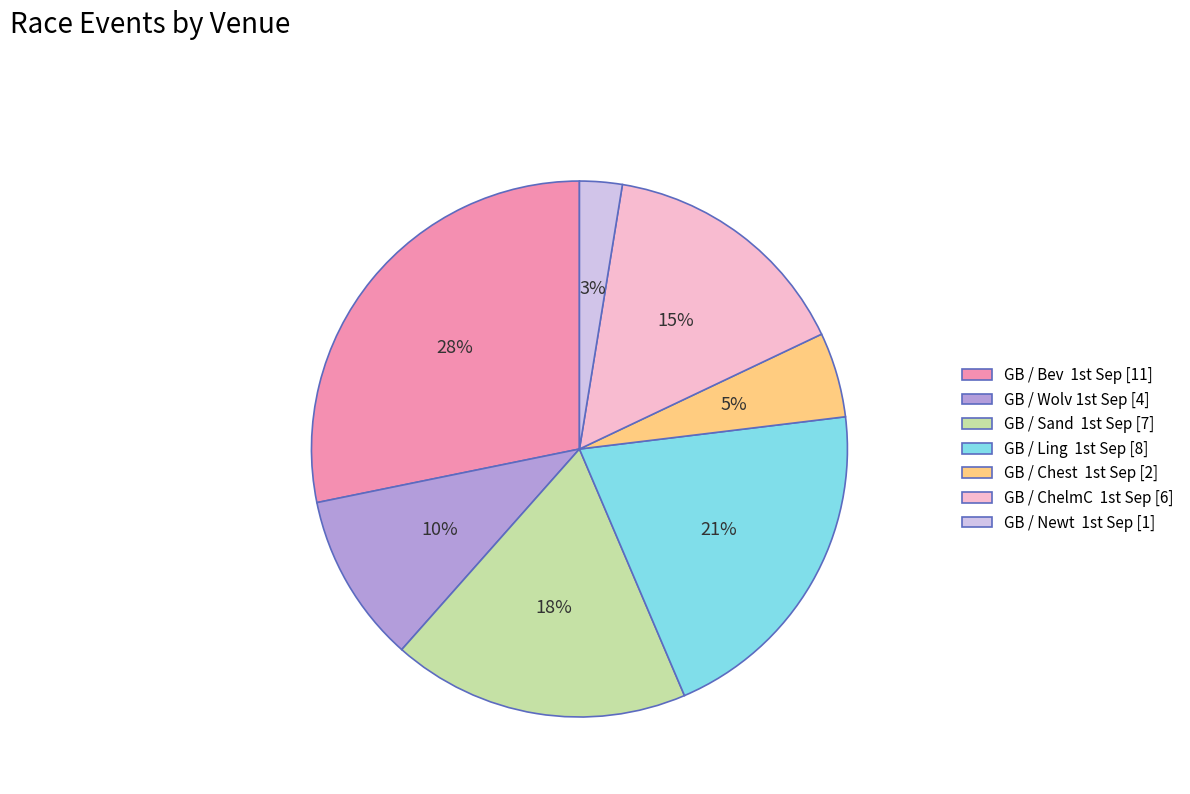

Is there a majority slice in this chart?

No